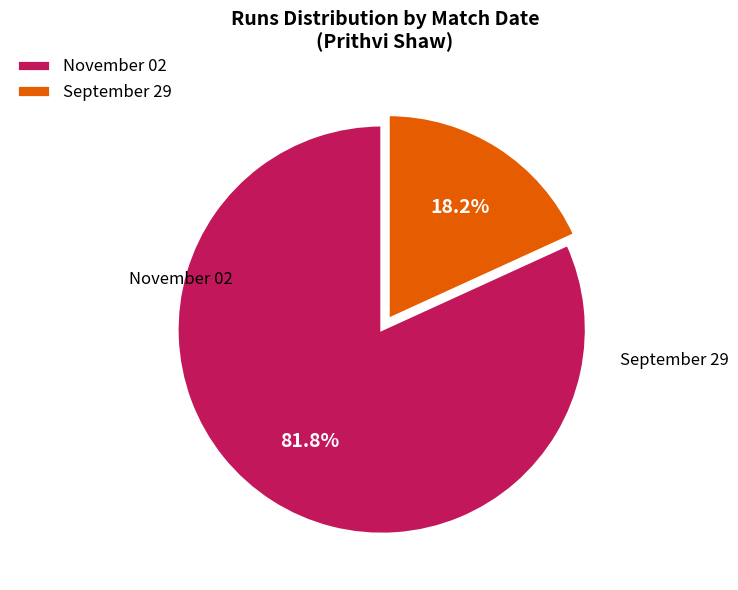

True or false: September 29 accounts for 18% of the total.

True